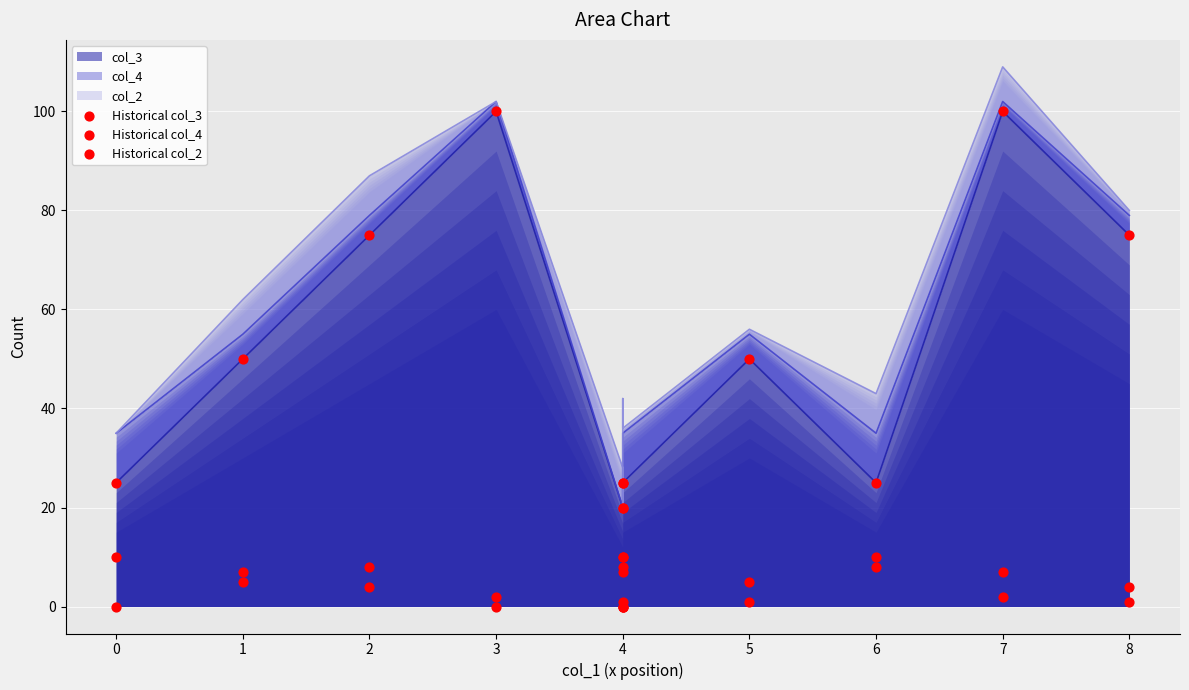

At how many categories does at least one series exceed 22?

10